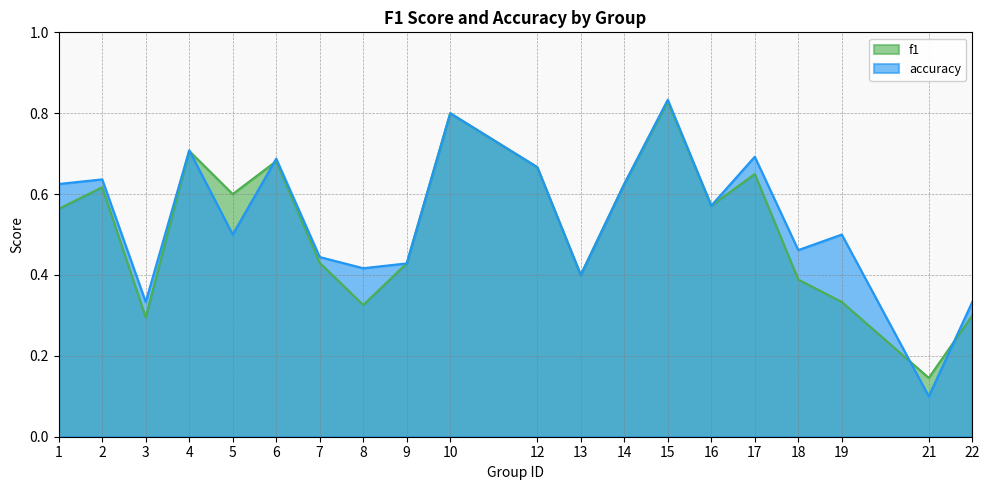

What are all the series names shown in the legend?

f1, accuracy